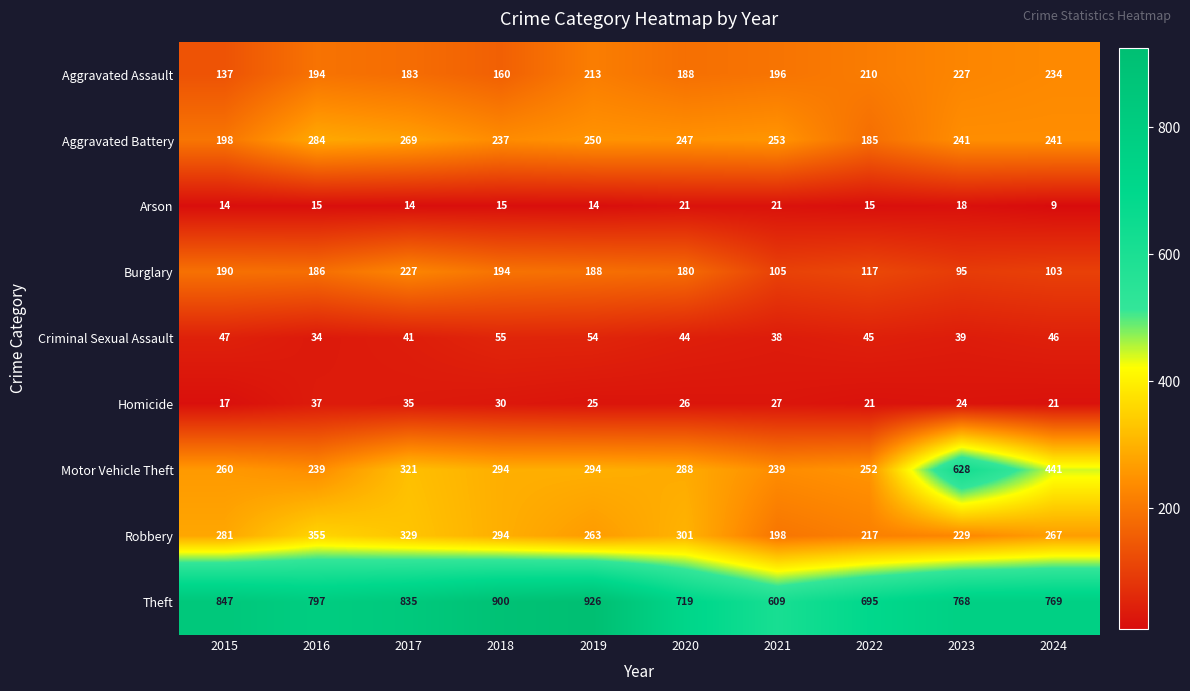

What is the greatest value displayed?

926